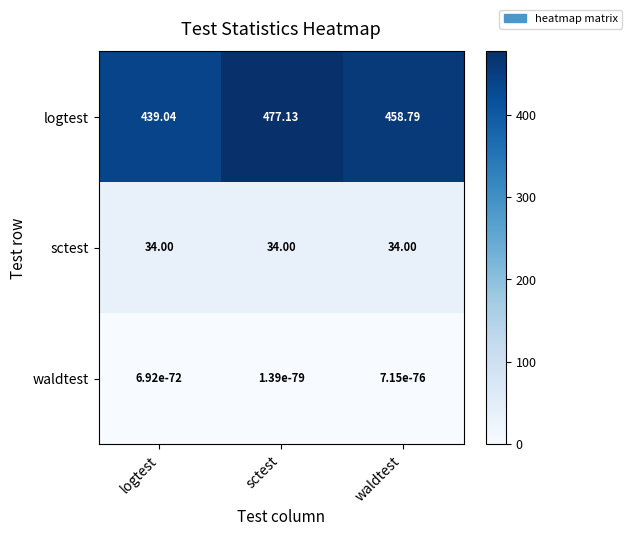

List the labels in order of logtest value, smallest first.

logtest, waldtest, sctest